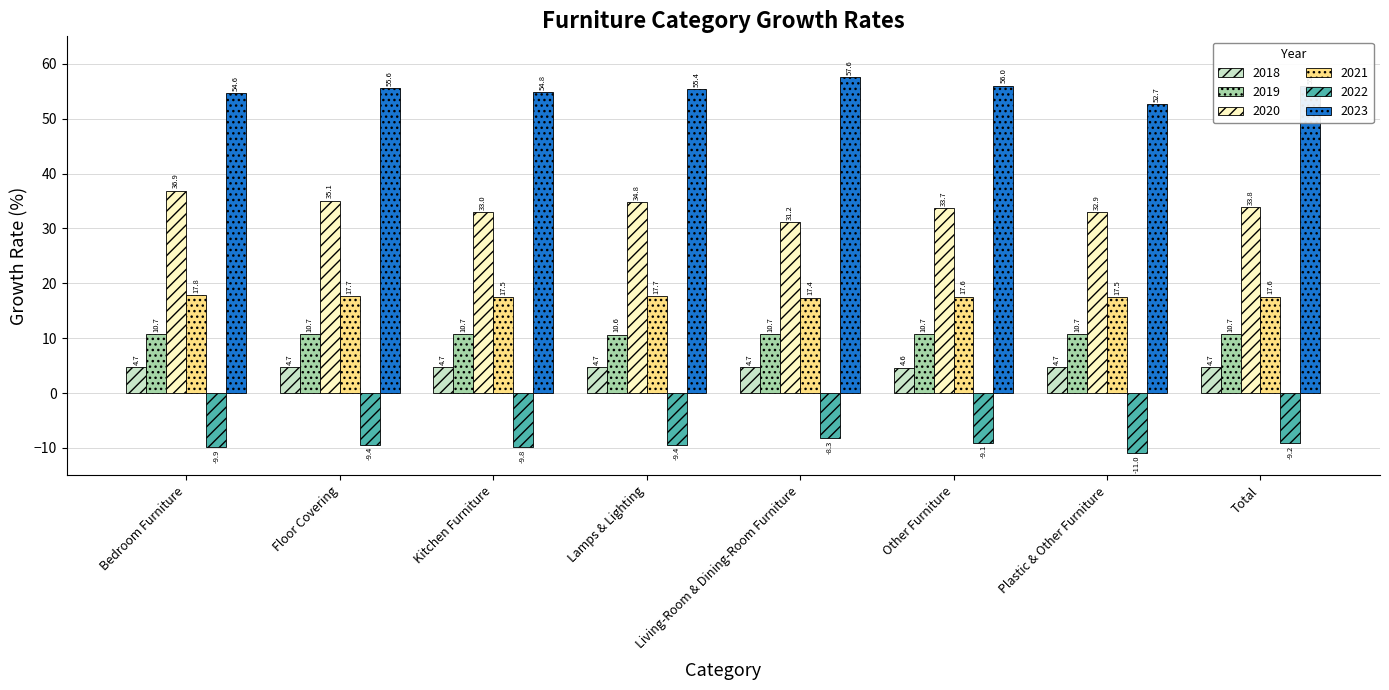

What is the label of the 1st bar from the left?

Bedroom Furniture